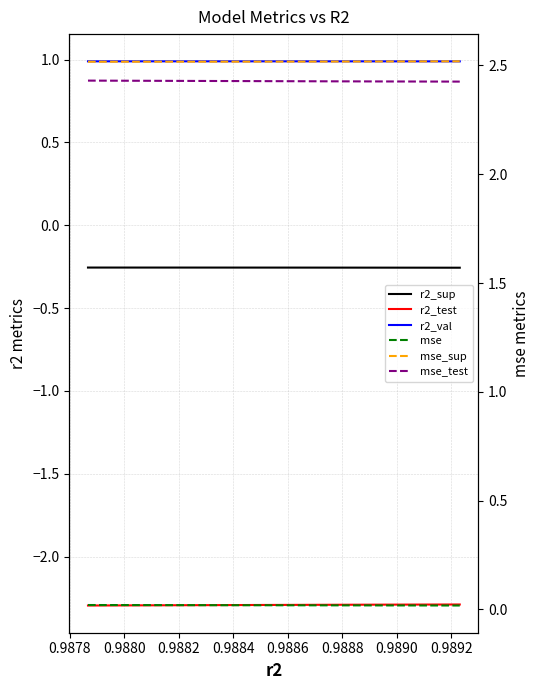

Count the number of data series in this chart.

6